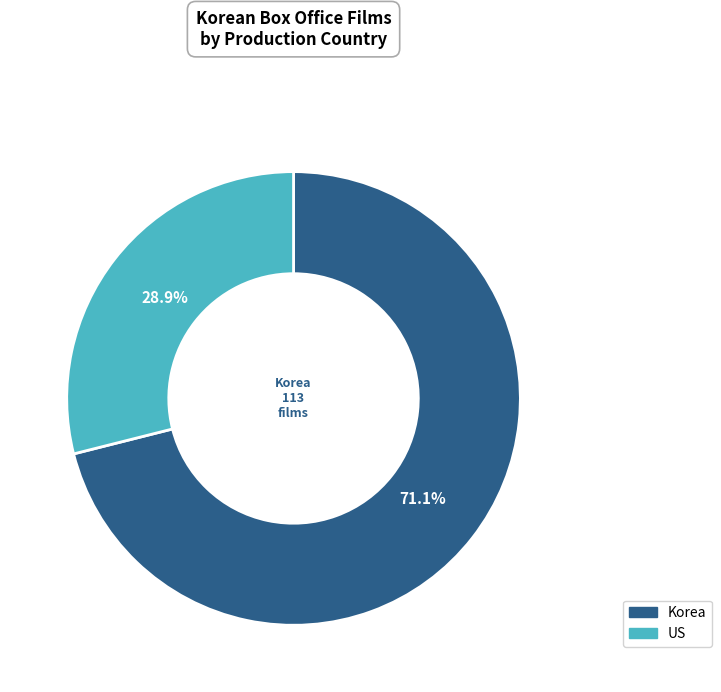

To the nearest percent, what is the average slice percentage?

50%